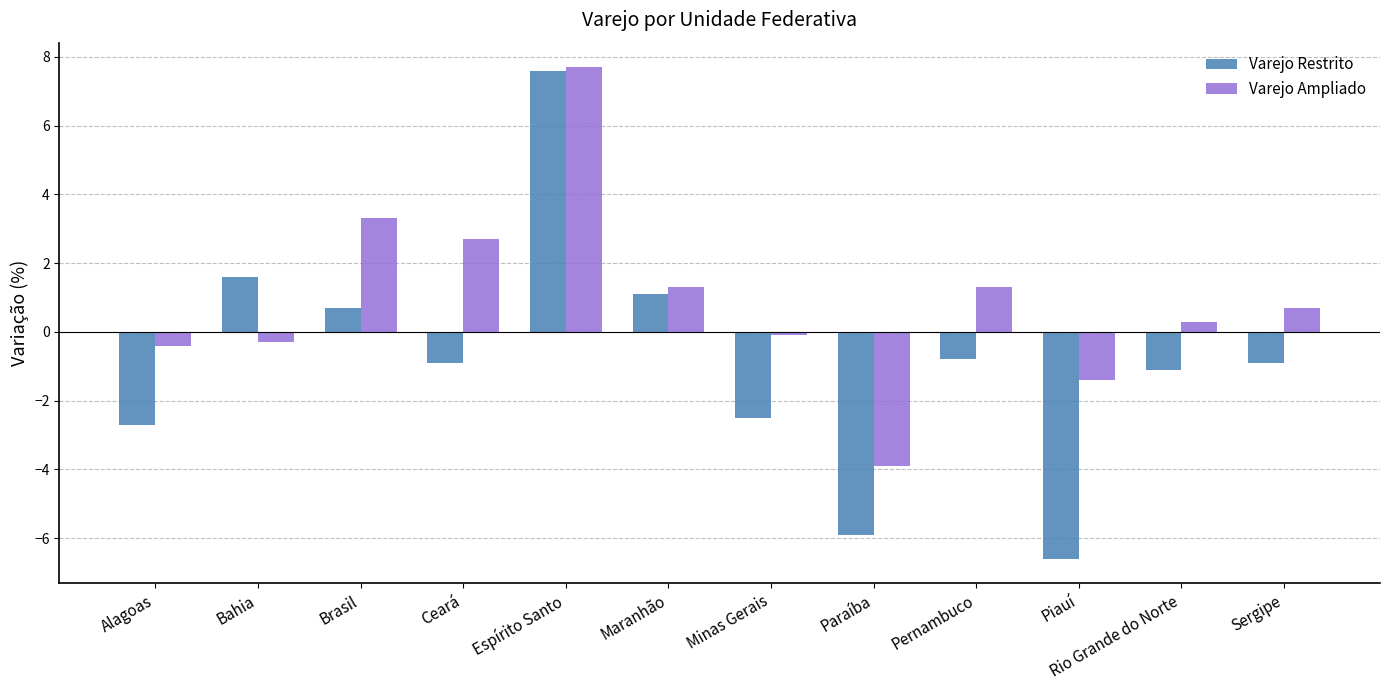

How many positive values does the Varejo Ampliado series have?

7